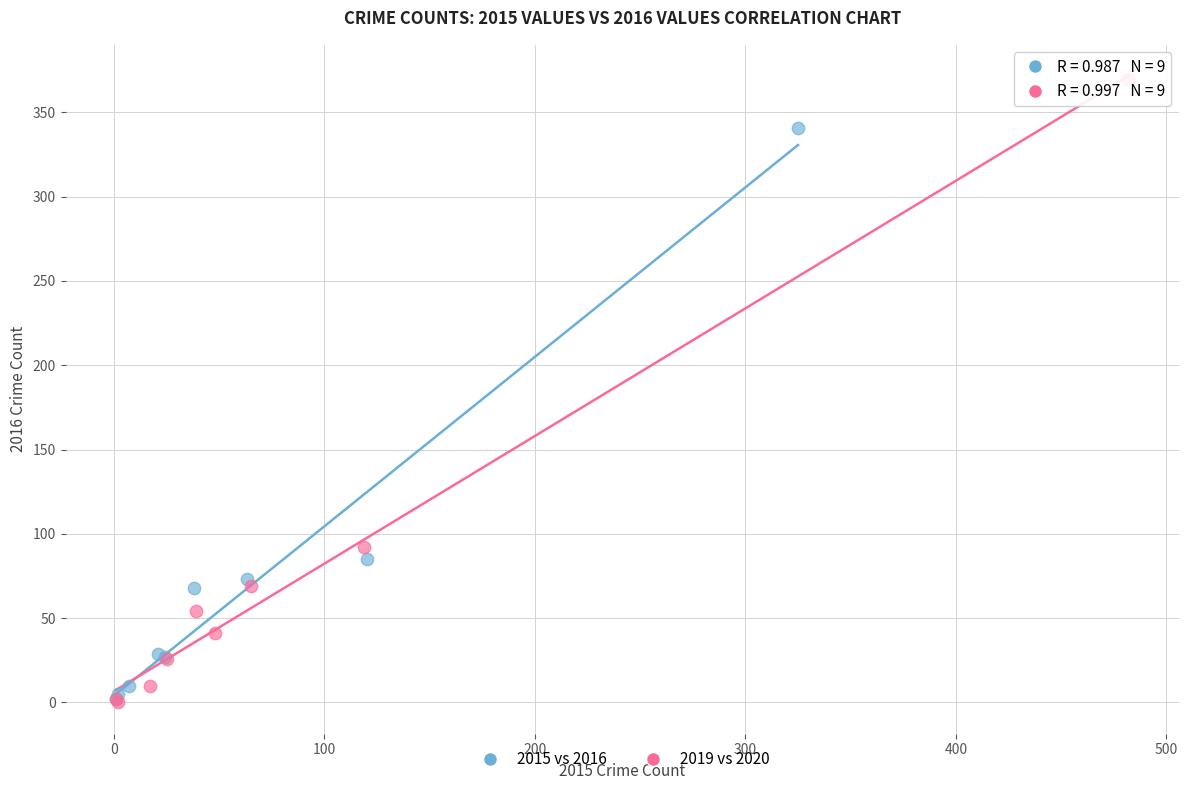

Which series contains the highest Y value?

2019 vs 2020